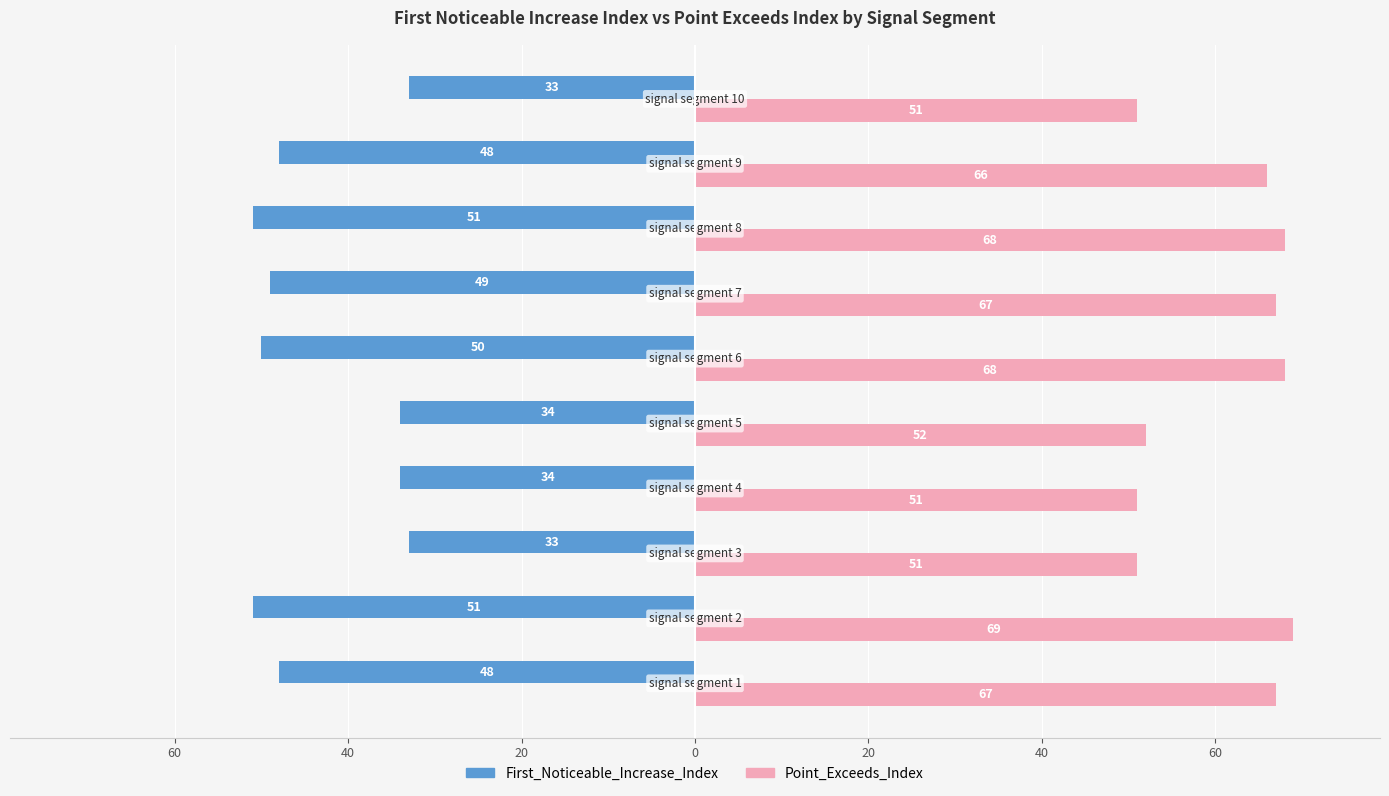

What are all the series names shown in the legend?

First_Noticeable_Increase_Index, Point_Exceeds_Index